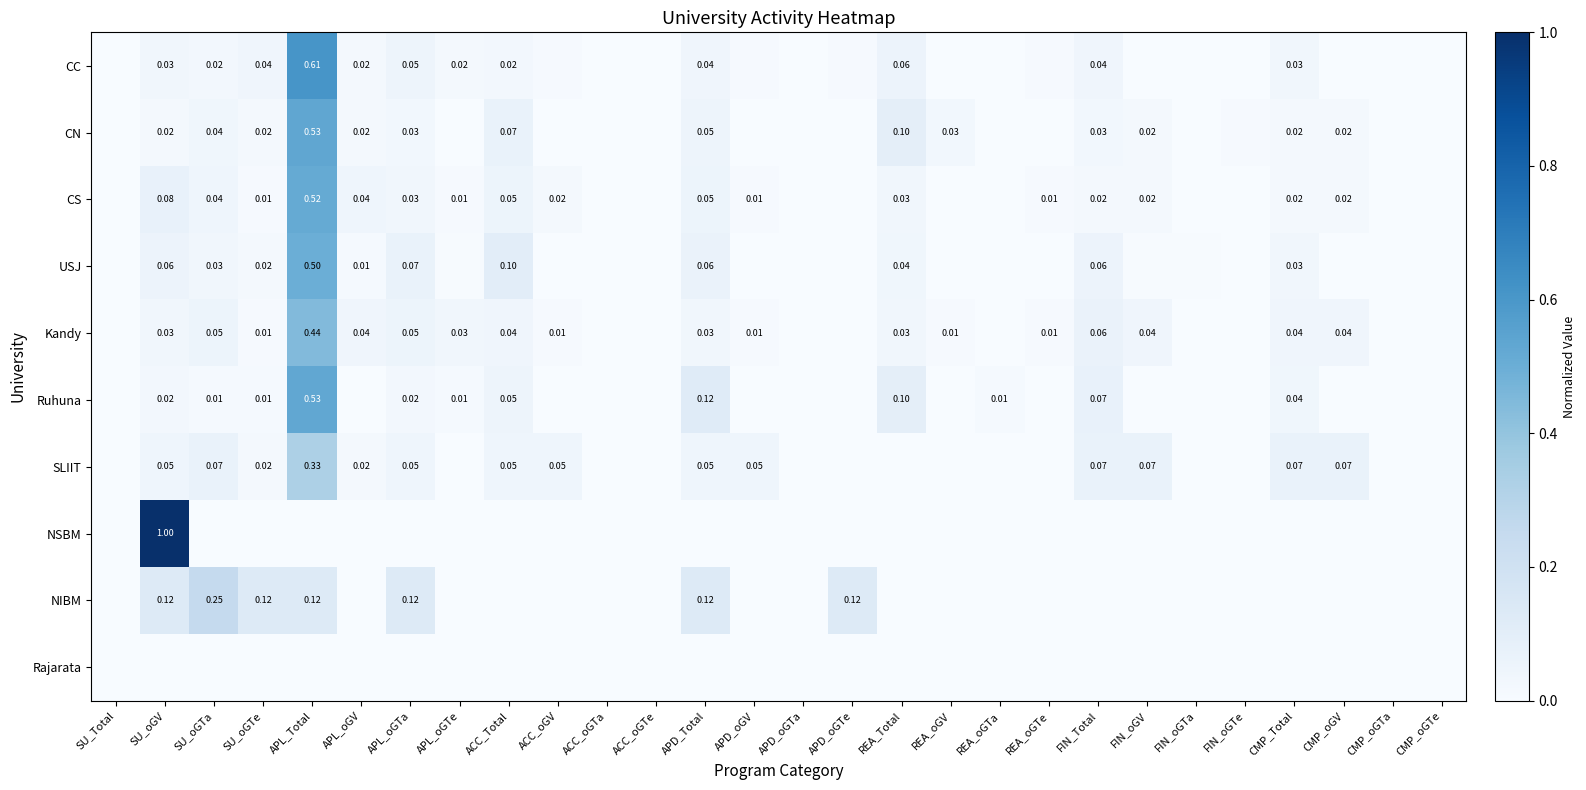

Is the value of CS at APL_Total greater than the value of CN at CMP_oGV?

Yes